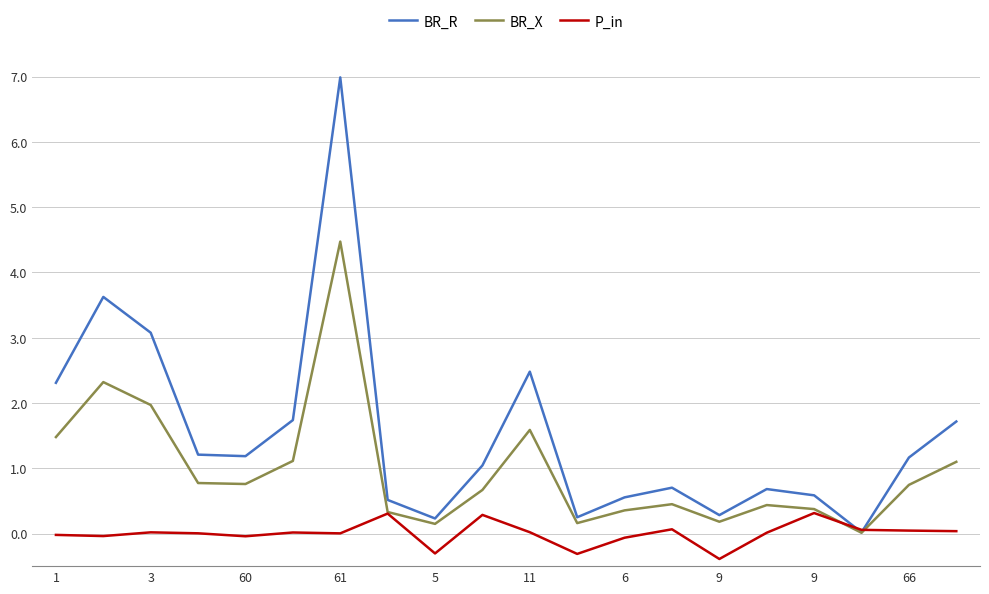

At how many categories does at least one series exceed 5?

1